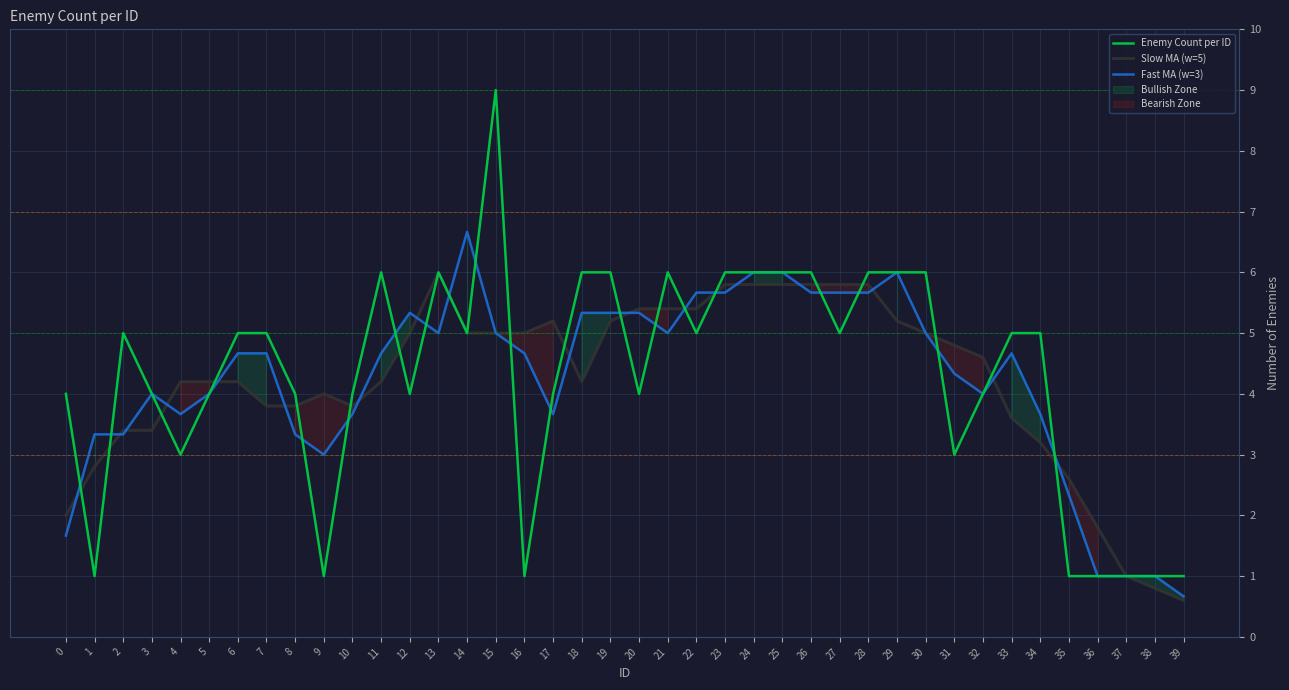

Rank the series by their average value, from highest to lowest.

Enemy Count per ID, Fast MA (w=3), Slow MA (w=5)